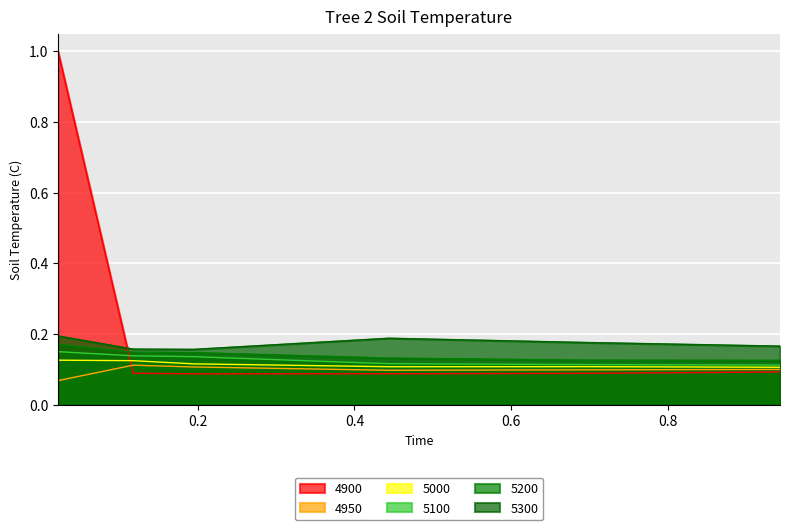

Which has a higher value, 0.9424657534246575 or 0.1178082191780822?

0.9424657534246575